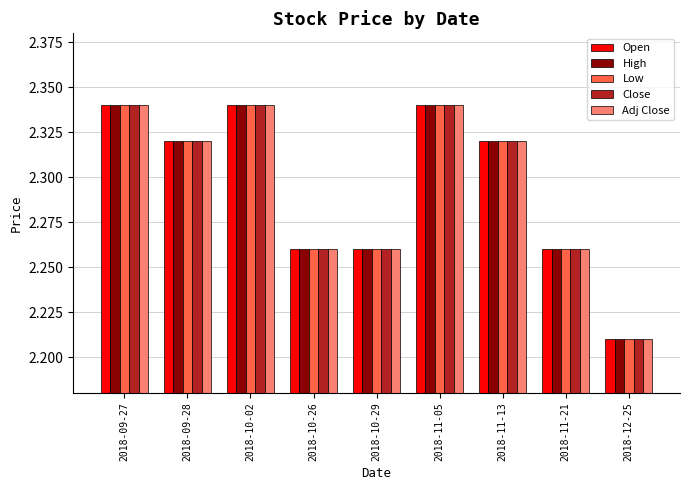

At which label does Low reach its minimum?

2018-12-25